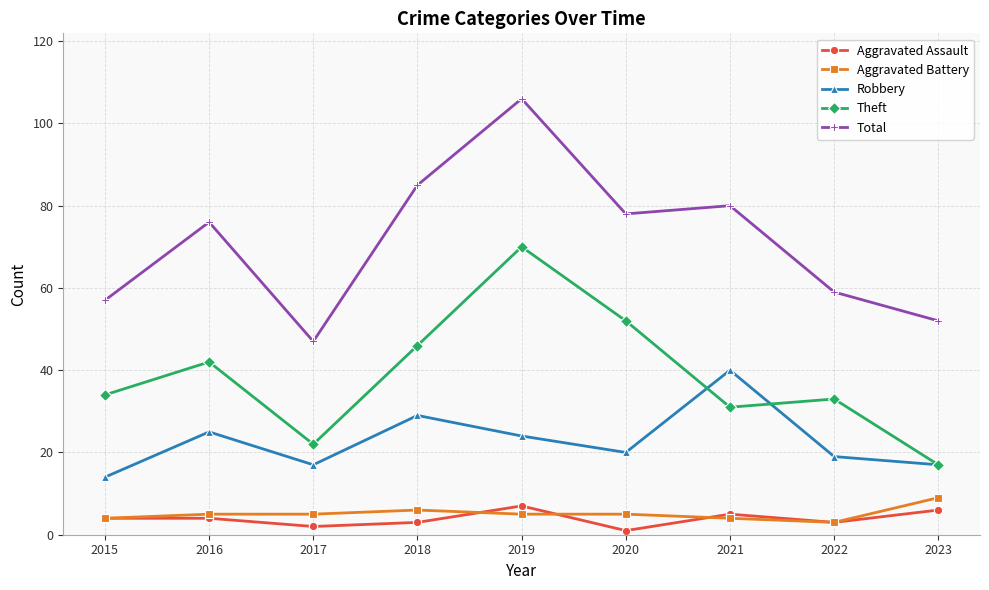

What value does the Robbery series have at 2019, to the nearest 10?

20